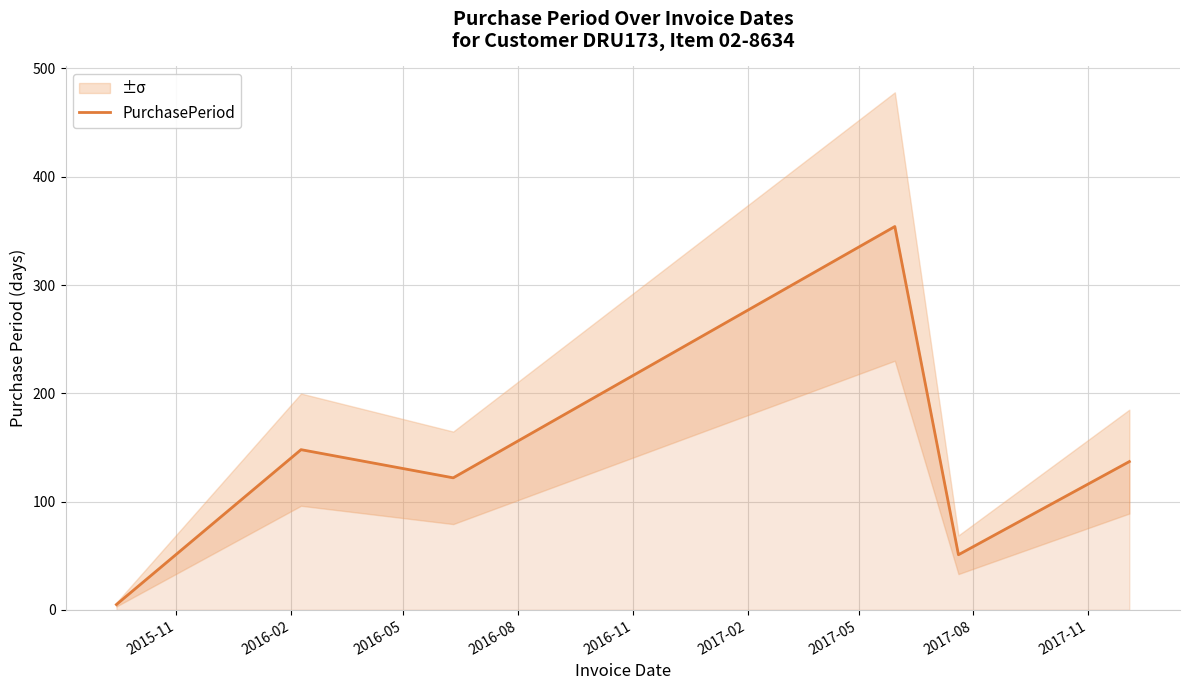

How many lines are shown in the chart?

1